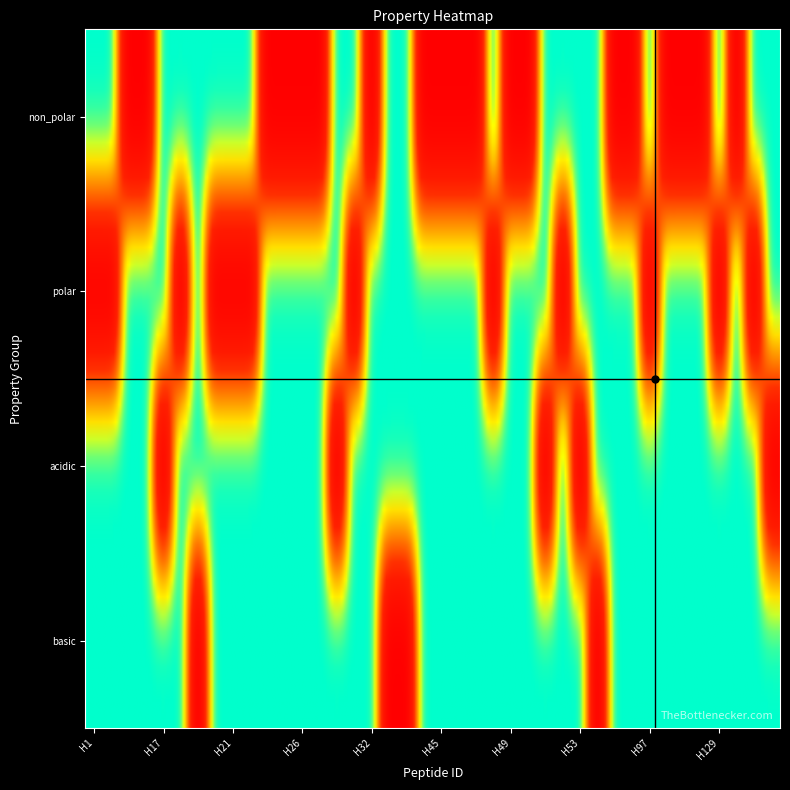

Which has a higher value, H1 or H51?

H1